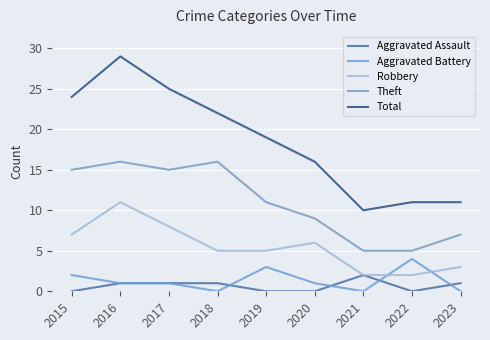

Which category has the lowest value across all series?

2015